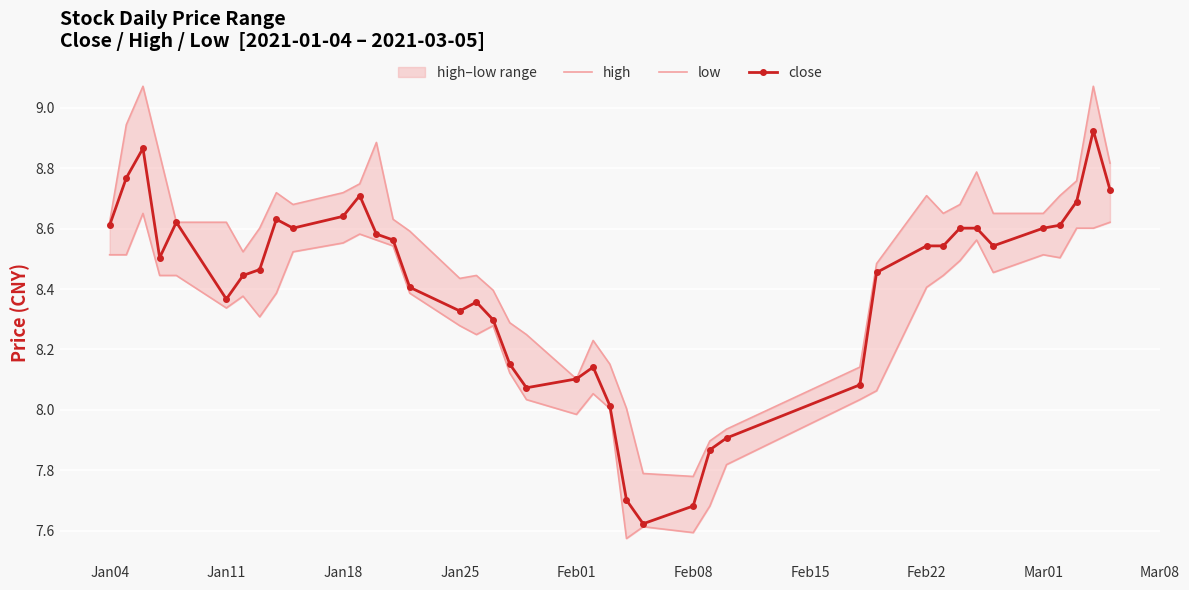

Is it true that close equals 13.3 at Mar08?

False